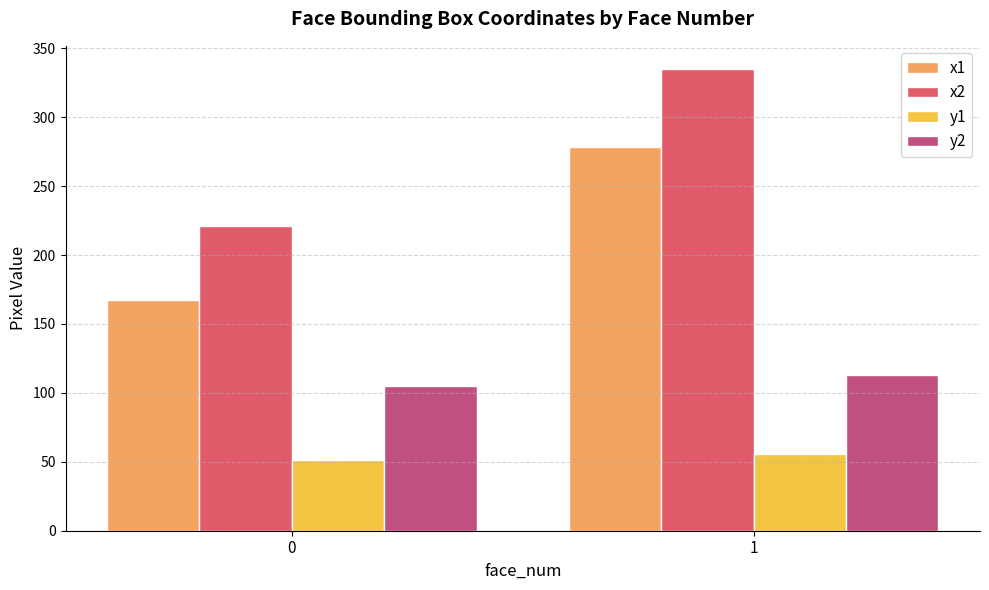

Is it true that y1 equals 23.6 at 1?

False